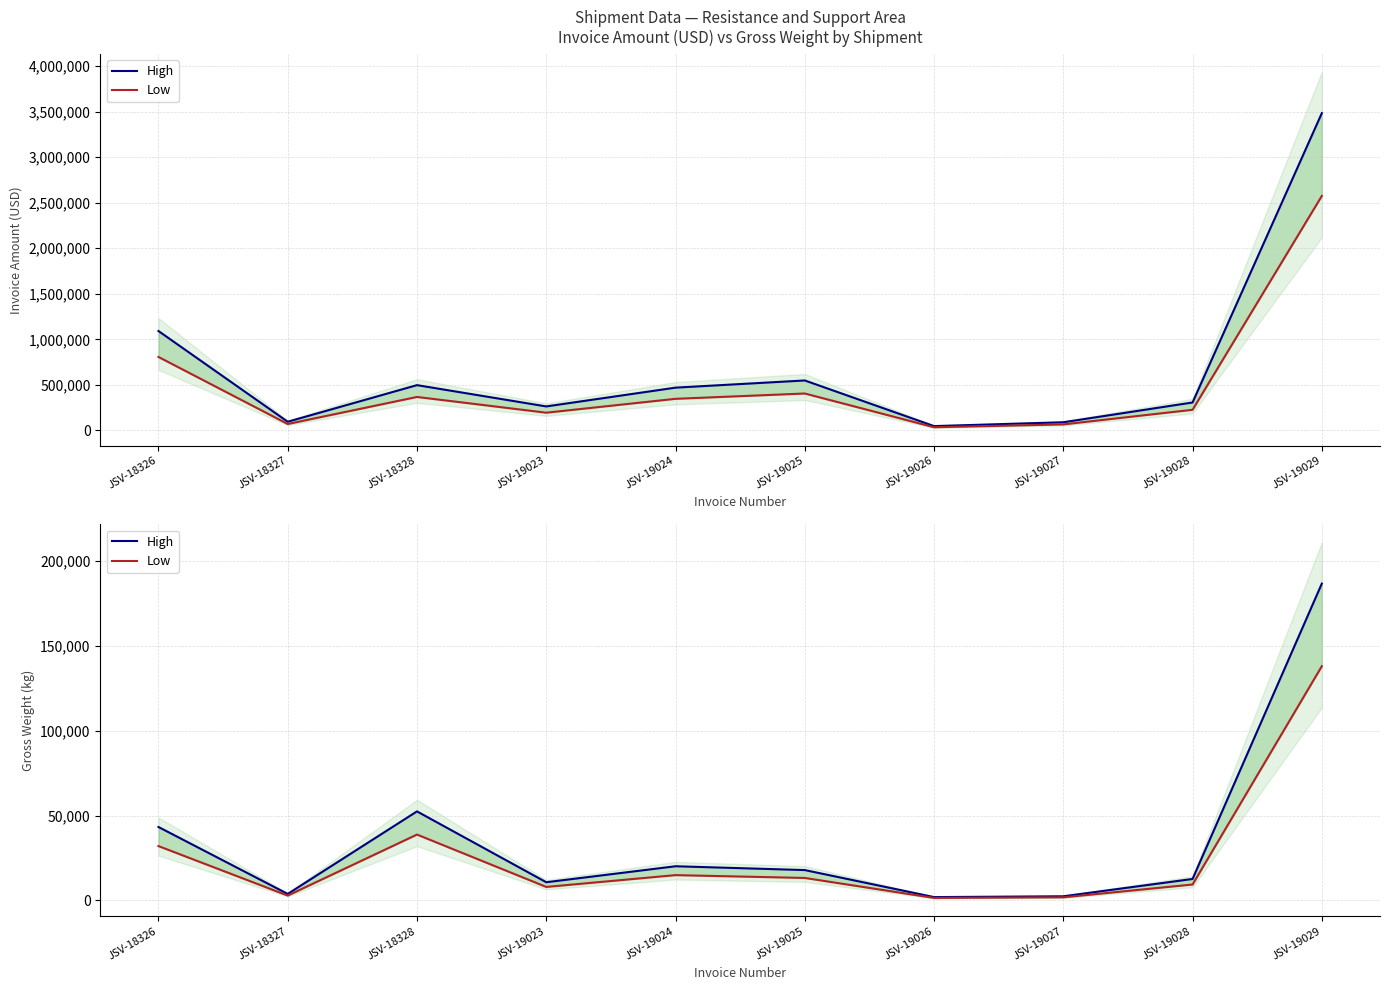

Does the chart display data point markers on the line(s)?

No